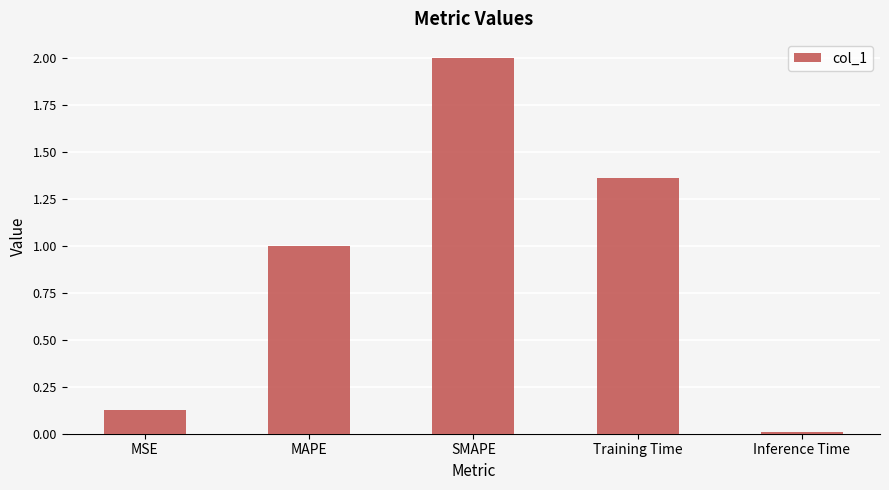

What is the label of the 5th bar from the right?

MSE